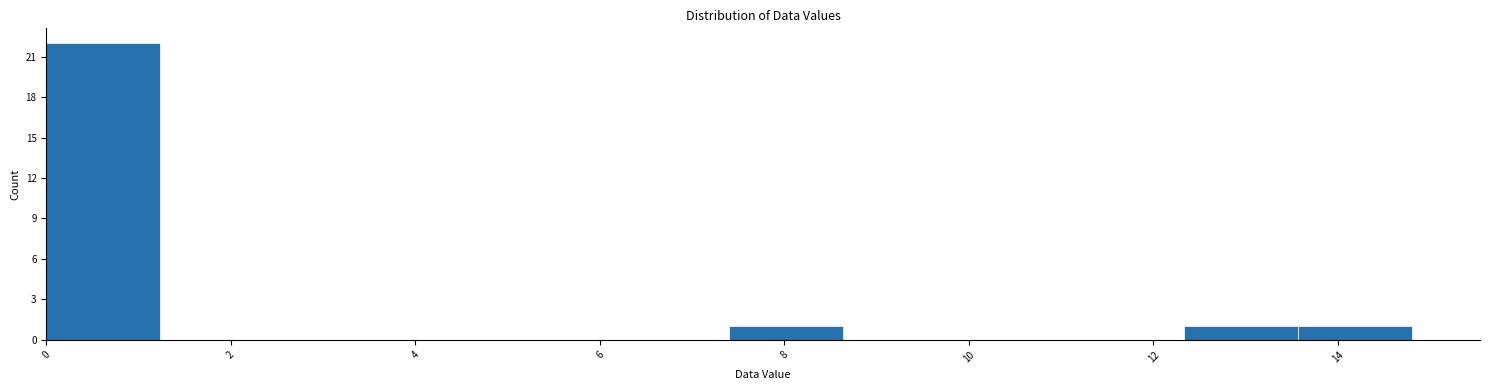

Reading left to right, transcribe this chart: for each bar, give the range it covers on the x-axis and its height. Neither the bar edges nor the heights are printed on the chart, so give them approximately, as read against the axes.

0.0 to 1.2: 22
1.2 to 2.4: 0
2.4 to 3.8: 0
3.8 to 5.0: 0
5.0 to 6.2: 0
6.2 to 7.4: 0
7.4 to 8.6: 1
8.6 to 9.8: 0
9.8 to 11.2: 0
11.2 to 12.4: 0
12.4 to 13.6: 1
13.6 to 14.8: 1